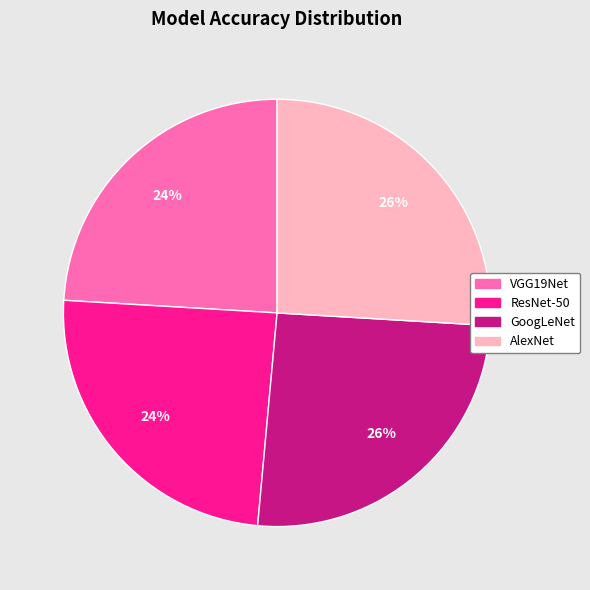

To the nearest percent, what is the difference between the largest and smallest slice percentages?

2%